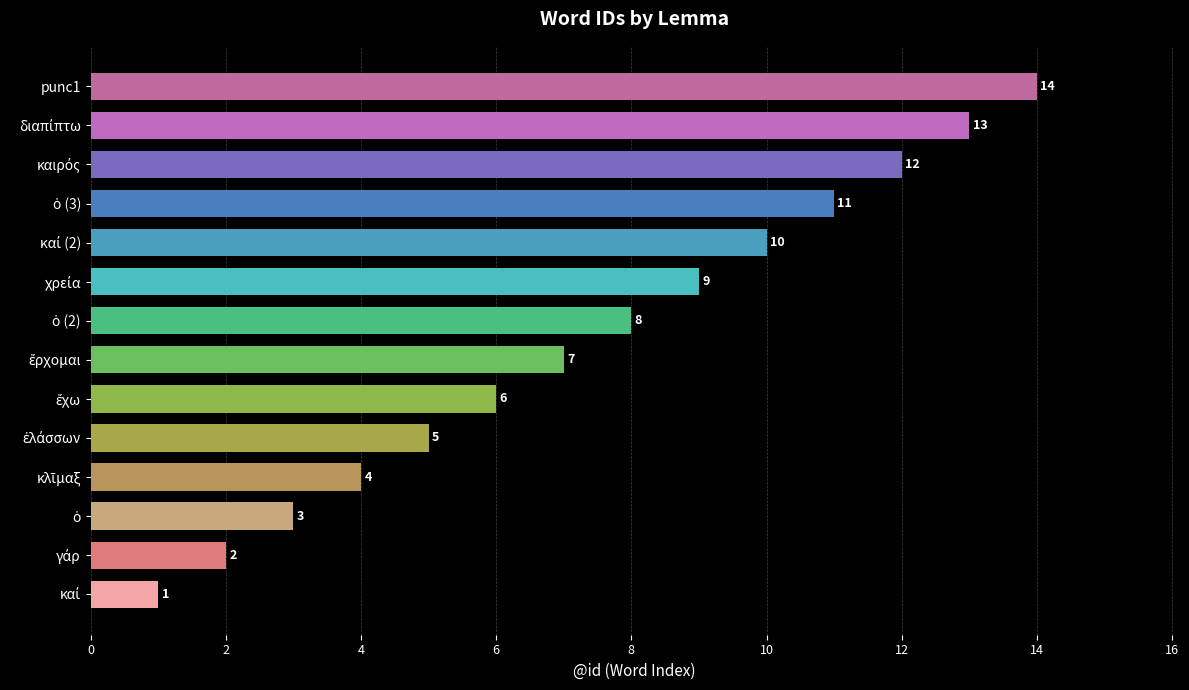

What is the average value?

8